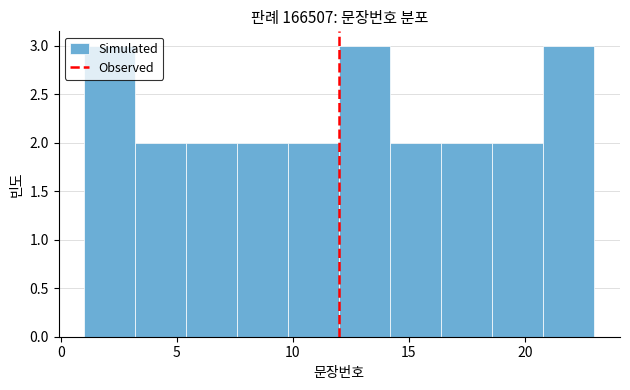

How tall is the bar that spans 12.0 to 14.2 on the x-axis? Neither the bar edges nor the heights are printed on the chart, so give them approximately, as read against the axes.

3